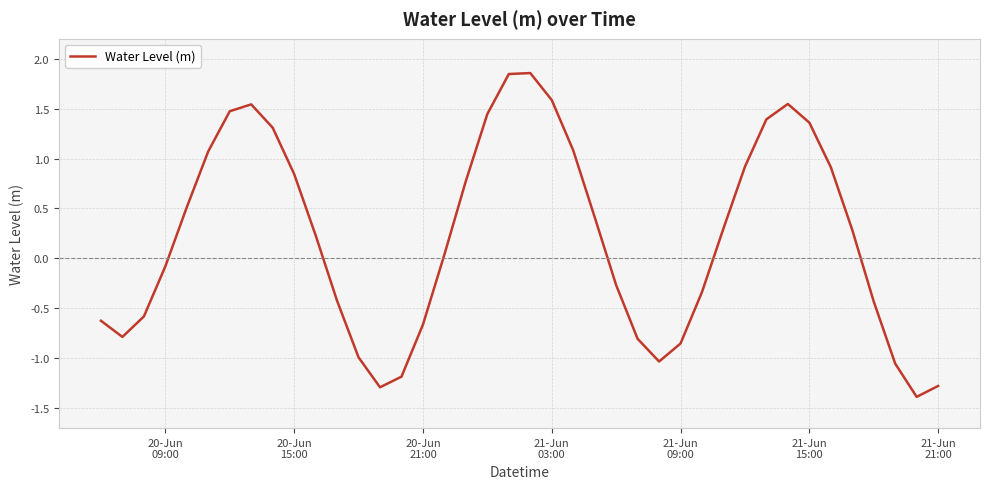

What is the minimum value shown in the chart?

-1.4